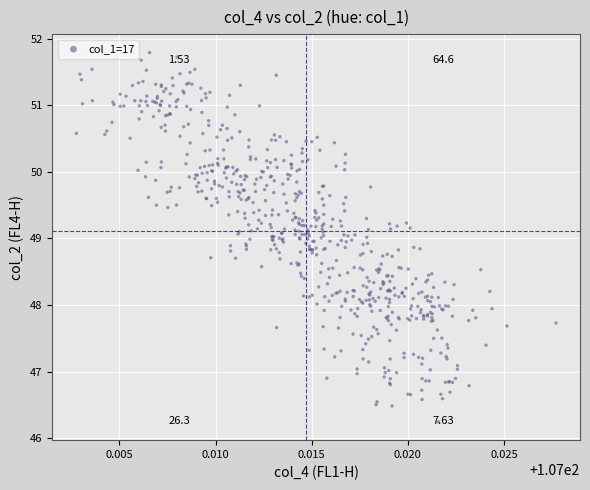

What is the range of Y values (max minus min)?

5.5